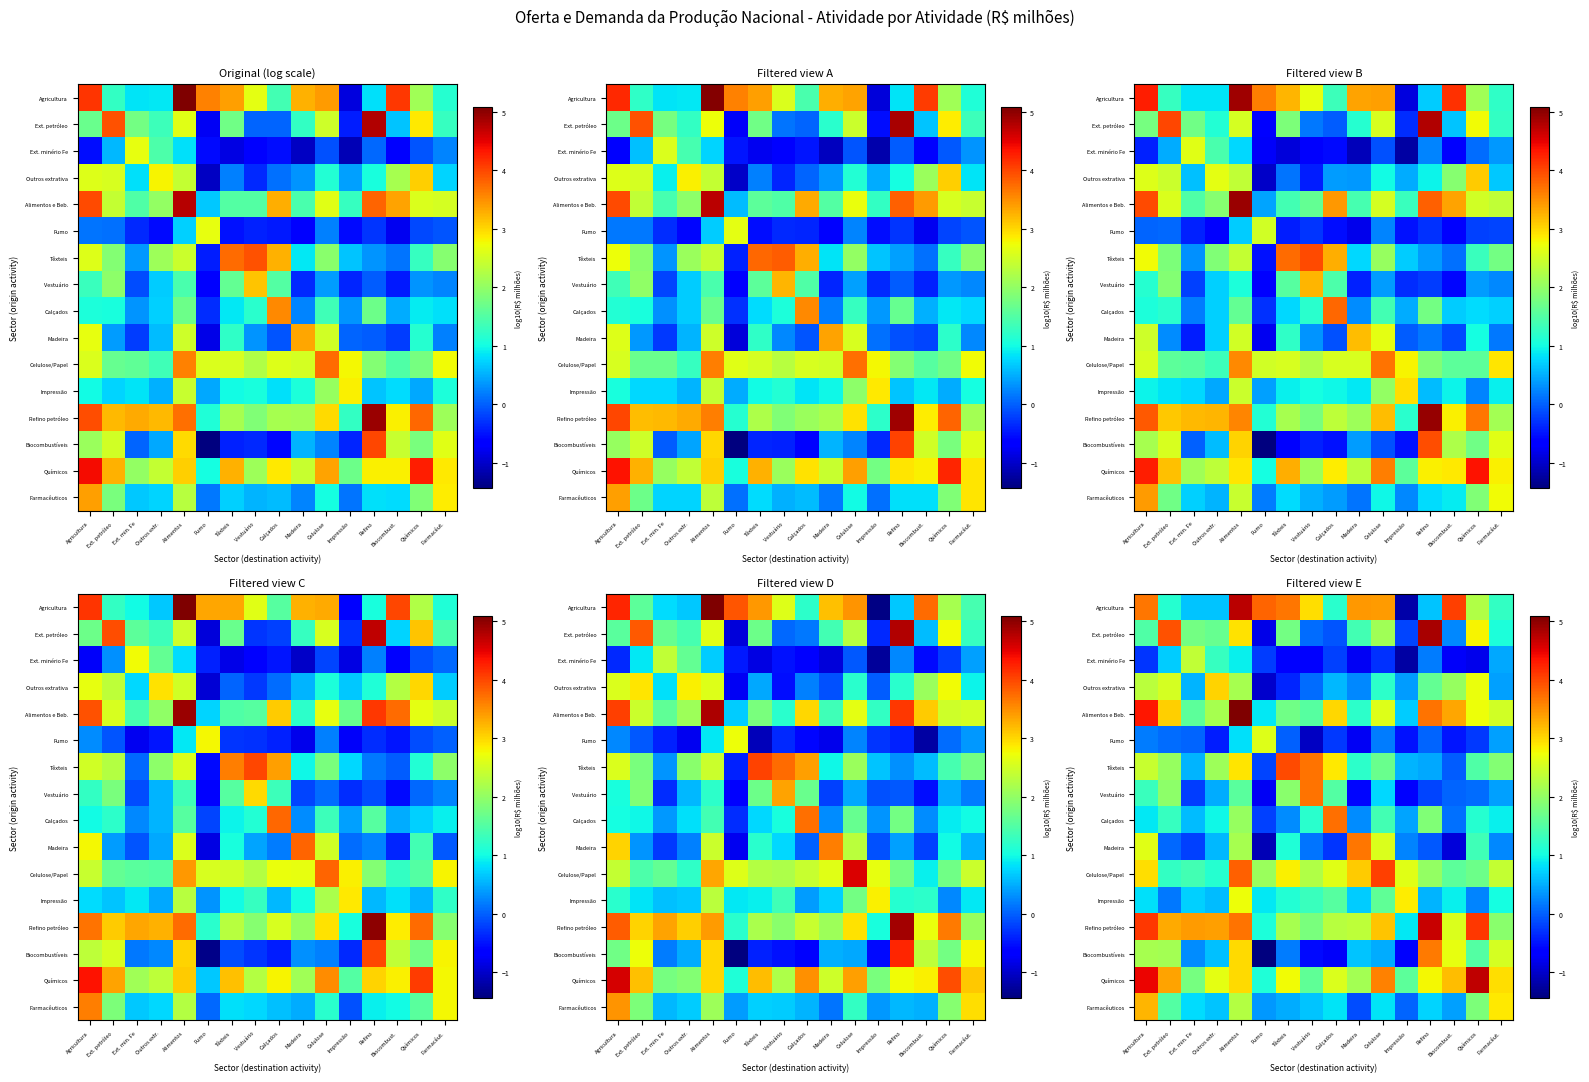

How many data points in row_6 are less than 1?

5